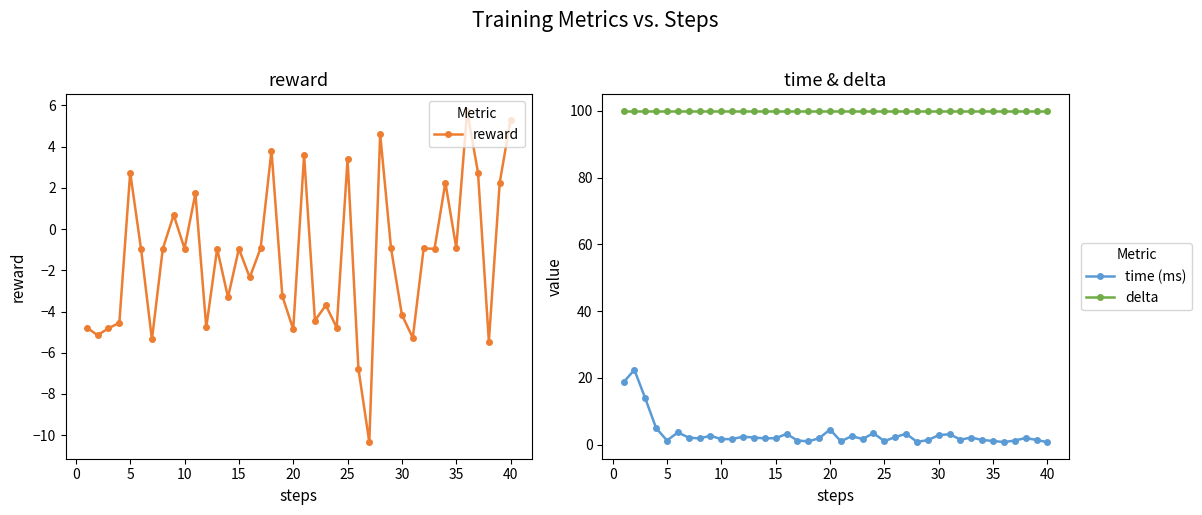

True or false: delta has a value of 177.1 at 10.

False